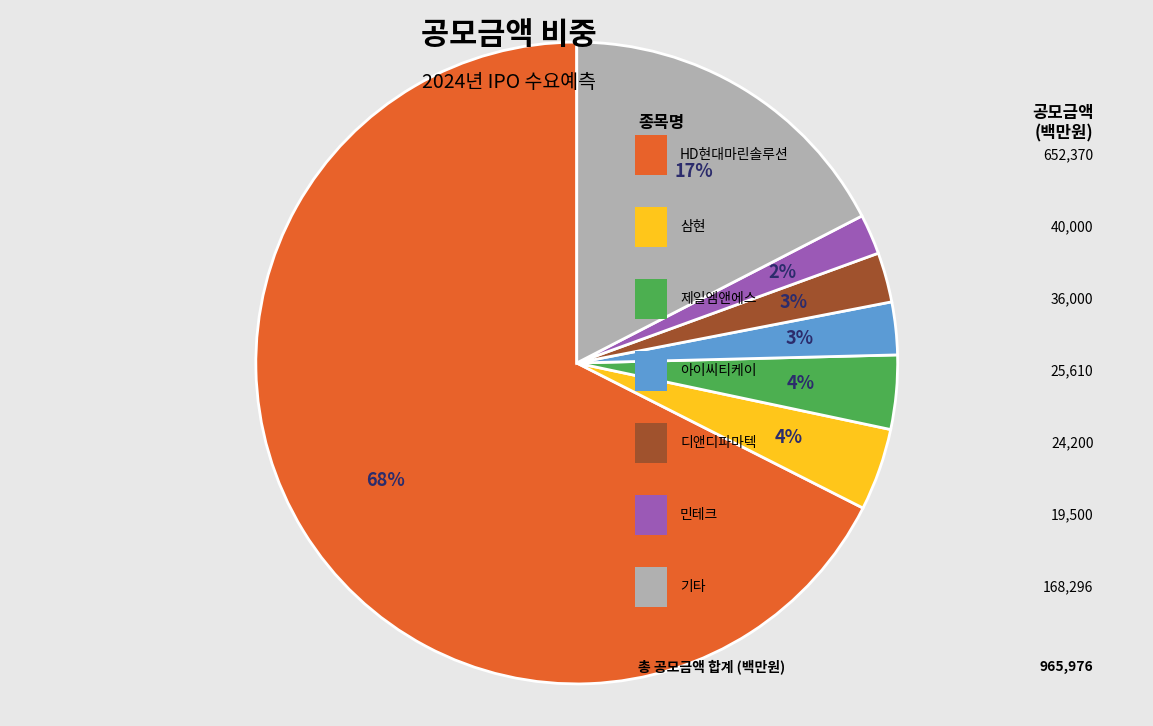

To the nearest percent, what is the average slice percentage?

14%